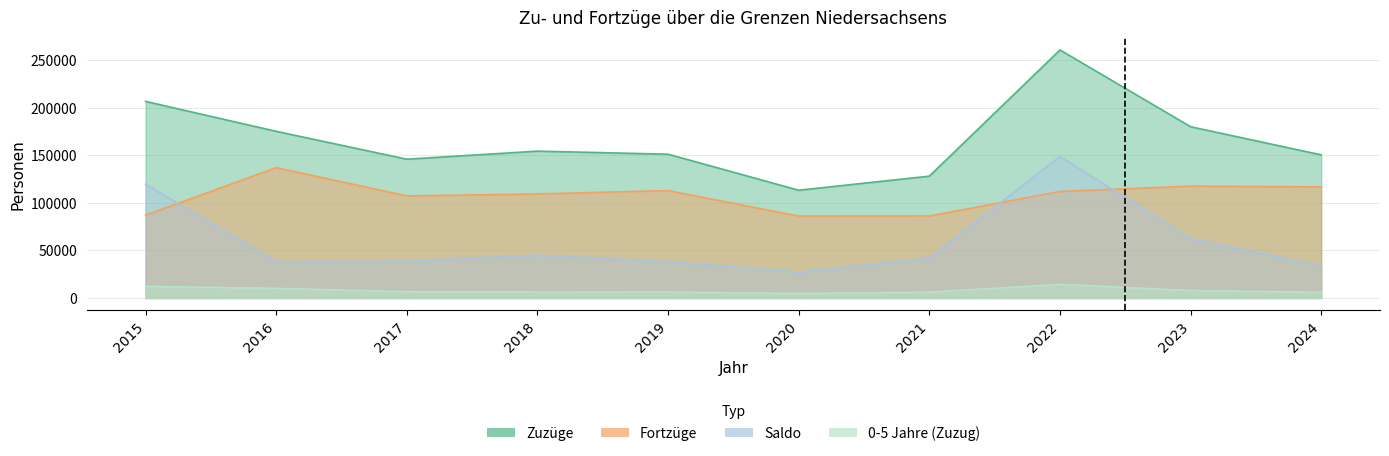

True or false: 0-5 Jahre (Zuzug) and Saldo cross at least once.

False